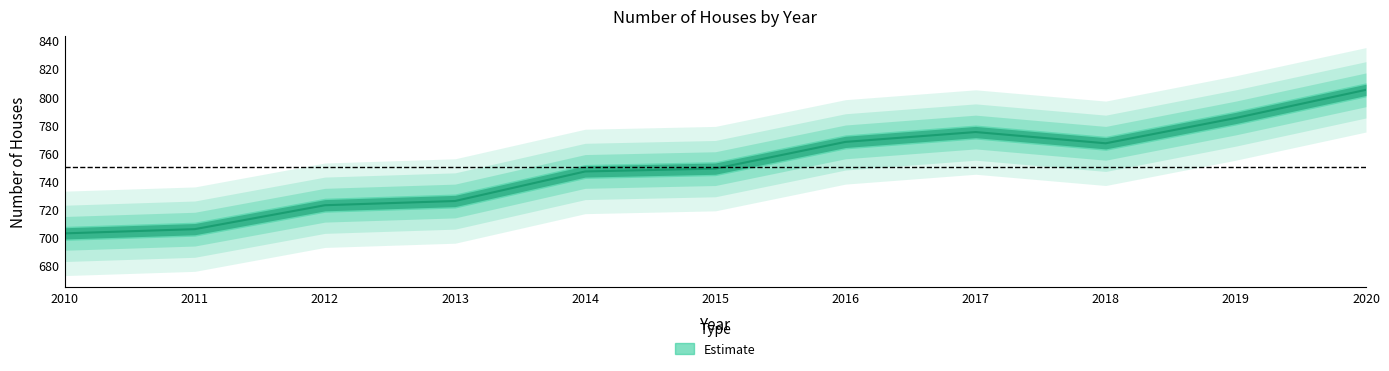

Which category has the highest value across all series?

2020